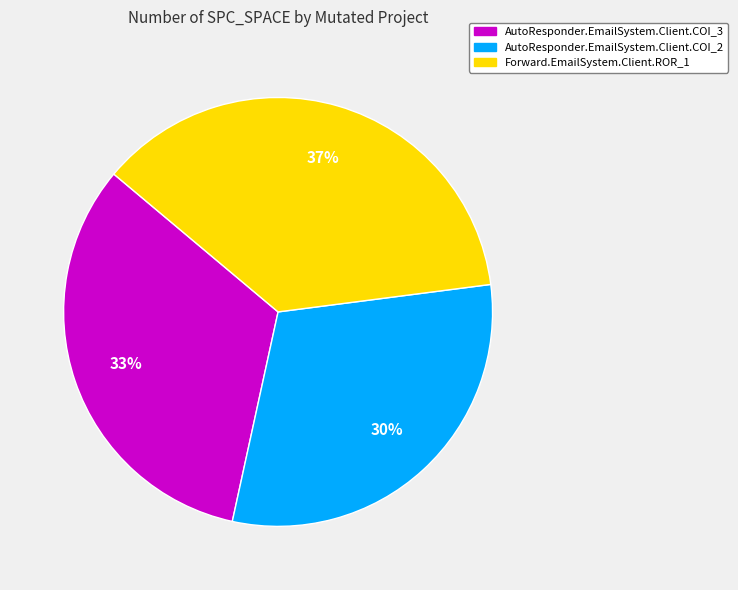

Do AutoResponder.EmailSystem.Client.COI_2 and AutoResponder.EmailSystem.Client.COI_3 together represent more than half of the pie?

Yes